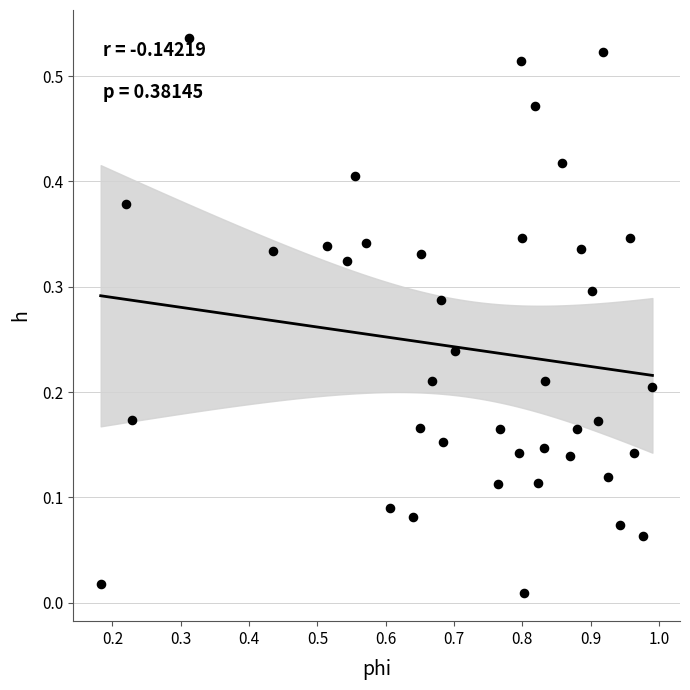

What is the range of X values (max minus min)?

0.8